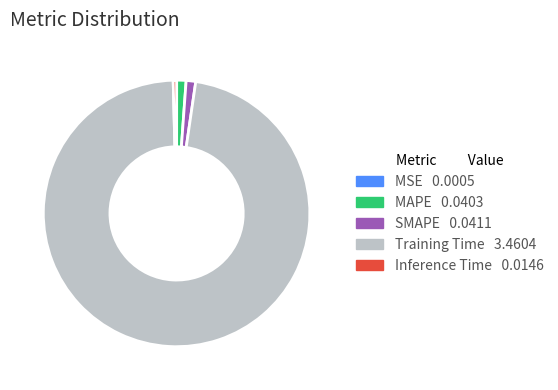

Which slice represents more than half of the pie?

Training Time